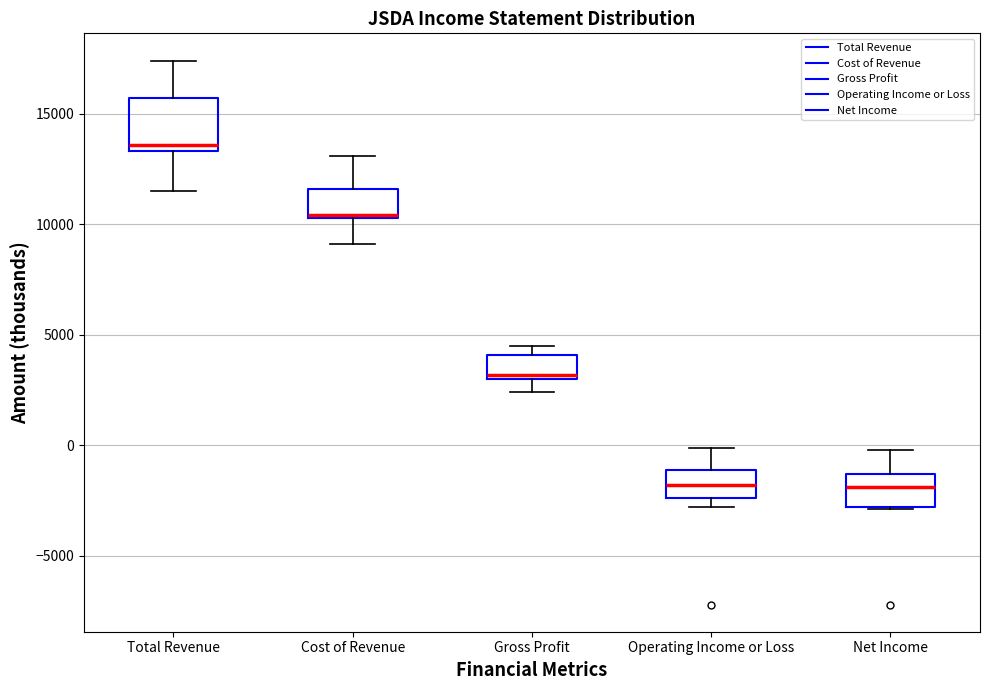

Reading left to right, read every box against the y-axis: the position of its median line, the range the box covers, and the ends of its whiskers. The values are not printed on the chart, so give them approximately, as read against the axis.

Total Revenue: median 13500 (just above the box's lower edge), box 13500 to 15500, whiskers 11500 to 17500
Cost of Revenue: median 10500 (drawn on the box's lower edge), box 10500 to 11500, whiskers 9000 to 13000
Gross Profit: median 3000 (just above the box's lower edge), box 3000 to 4000, whiskers 2500 to 4500
Operating Income or Loss: median -2000, box -2500 to -1000, whiskers -3000 to 0
Net Income: median -2000, box -3000 to -1500, whiskers -3000 to 0